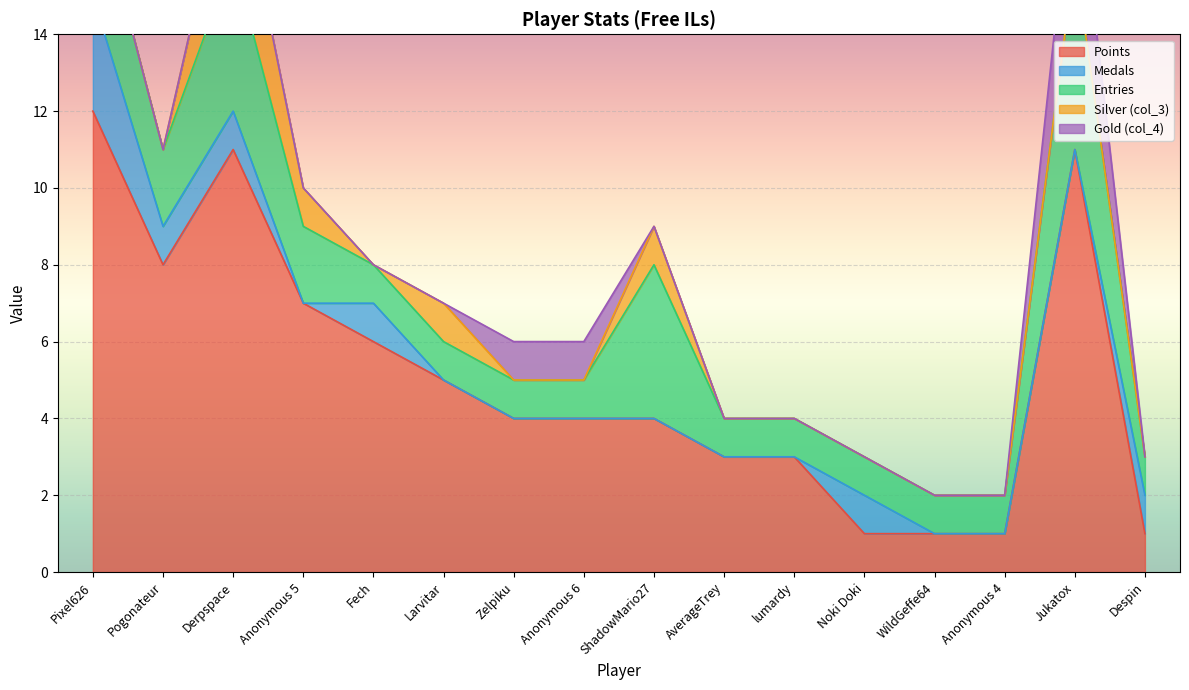

List the labels in order of Medals value, largest first.

Pixel626, Pogonateur, Derpspace, Fech, Noki Doki, Despin, Anonymous 5, Larvitar, Zelpiku, Anonymous 6, ShadowMario27, AverageTrey, lumardy, WildGeffe64, Anonymous 4, Jukatox